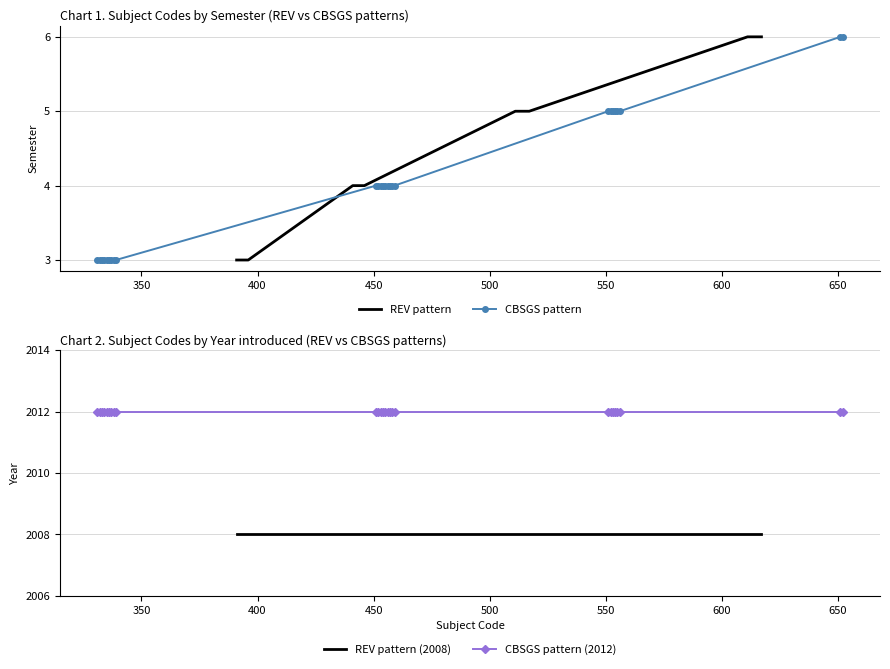

What is the value of the CBSGS pattern point at the 20th from the left?

5